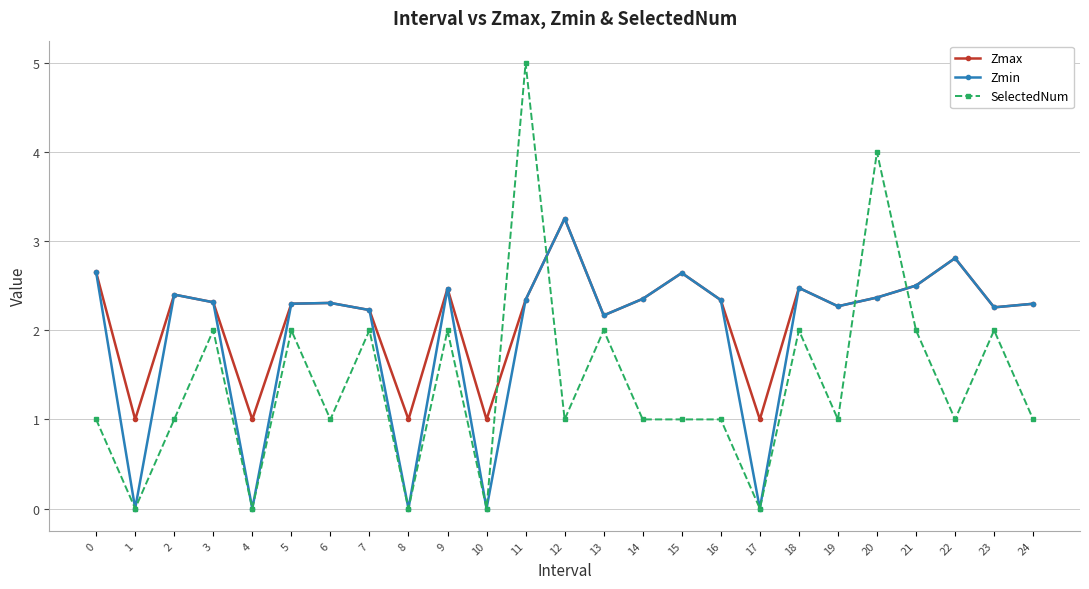

Is it true that Zmax equals 2.4 at 20?

True